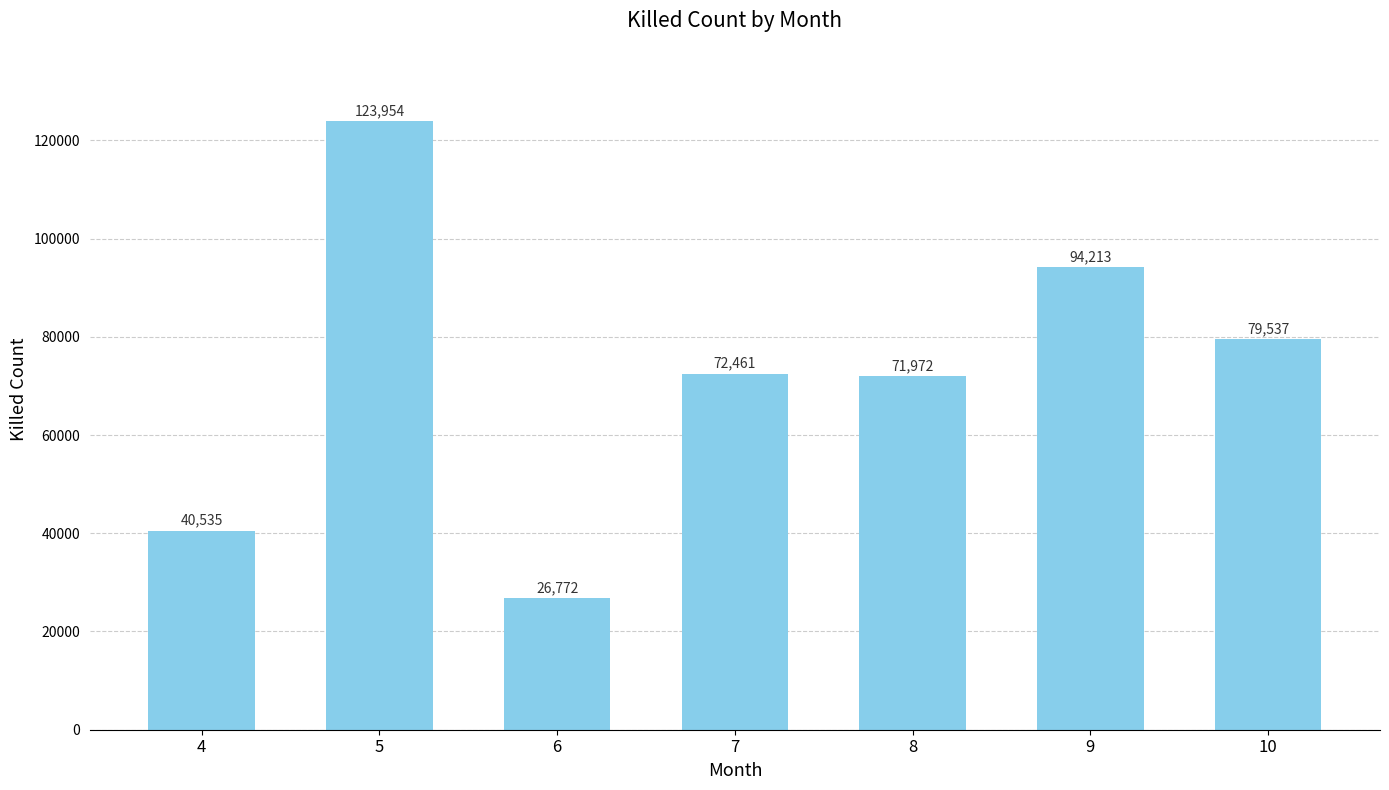

Which category has the lowest value across all series?

6